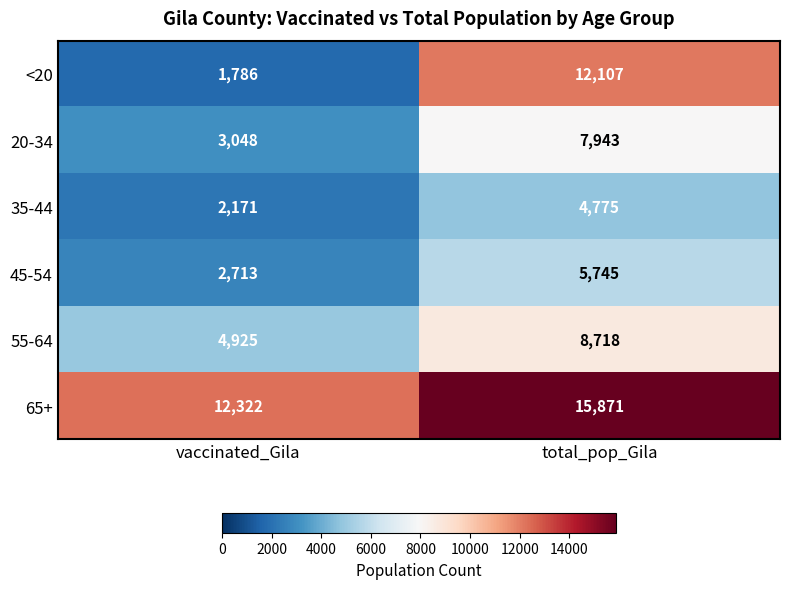

Rank the series by their maximum value, from lowest to highest.

35-44, 45-54, 20-34, 55-64, <20, 65+